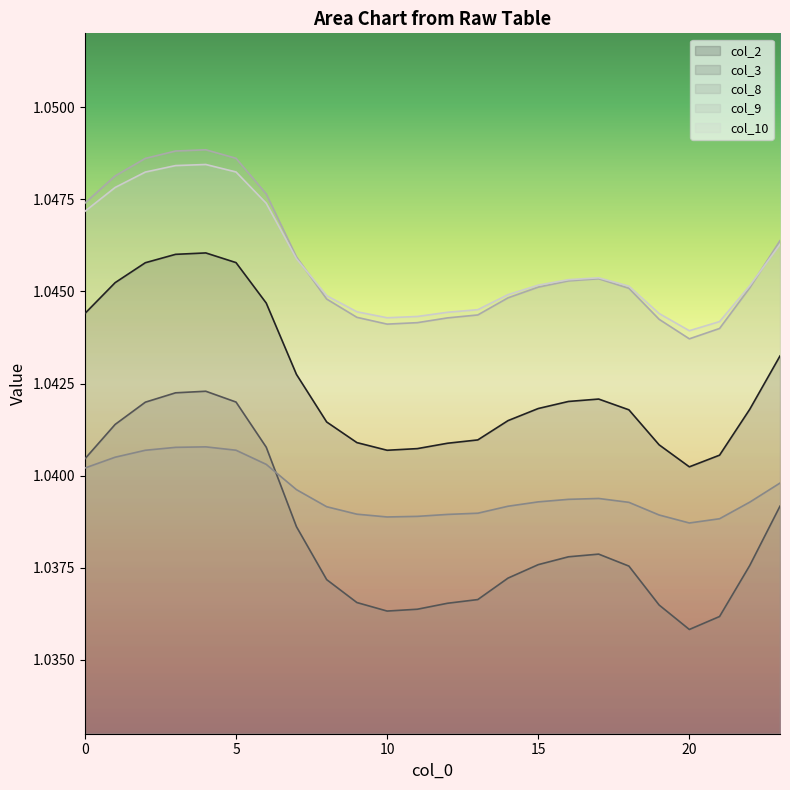

Reading left to right, what are all the values shown in this chart?

col_2: 1.0	1.0	1.0	1.0	1.0	1.0	1.0	1.0	1.0	1.0	1.0	1.0	1.0	1.0	1.0	1.0	1.0	1.0	1.0	1.0	1.0	1.0	1.0	1.0
col_3: 1.0	1.0	1.0	1.0	1.0	1.0	1.0	1.0	1.0	1.0	1.0	1.0	1.0	1.0	1.0	1.0	1.0	1.0	1.0	1.0	1.0	1.0	1.0	1.0
col_8: 1.0	1.0	1.0	1.0	1.0	1.0	1.0	1.0	1.0	1.0	1.0	1.0	1.0	1.0	1.0	1.0	1.0	1.0	1.0	1.0	1.0	1.0	1.0	1.0
col_9: 1.0	1.0	1.0	1.0	1.0	1.0	1.0	1.0	1.0	1.0	1.0	1.0	1.0	1.0	1.0	1.0	1.0	1.0	1.0	1.0	1.0	1.0	1.0	1.0
col_10: 1.0	1.0	1.0	1.0	1.0	1.0	1.0	1.0	1.0	1.0	1.0	1.0	1.0	1.0	1.0	1.0	1.0	1.0	1.0	1.0	1.0	1.0	1.0	1.0